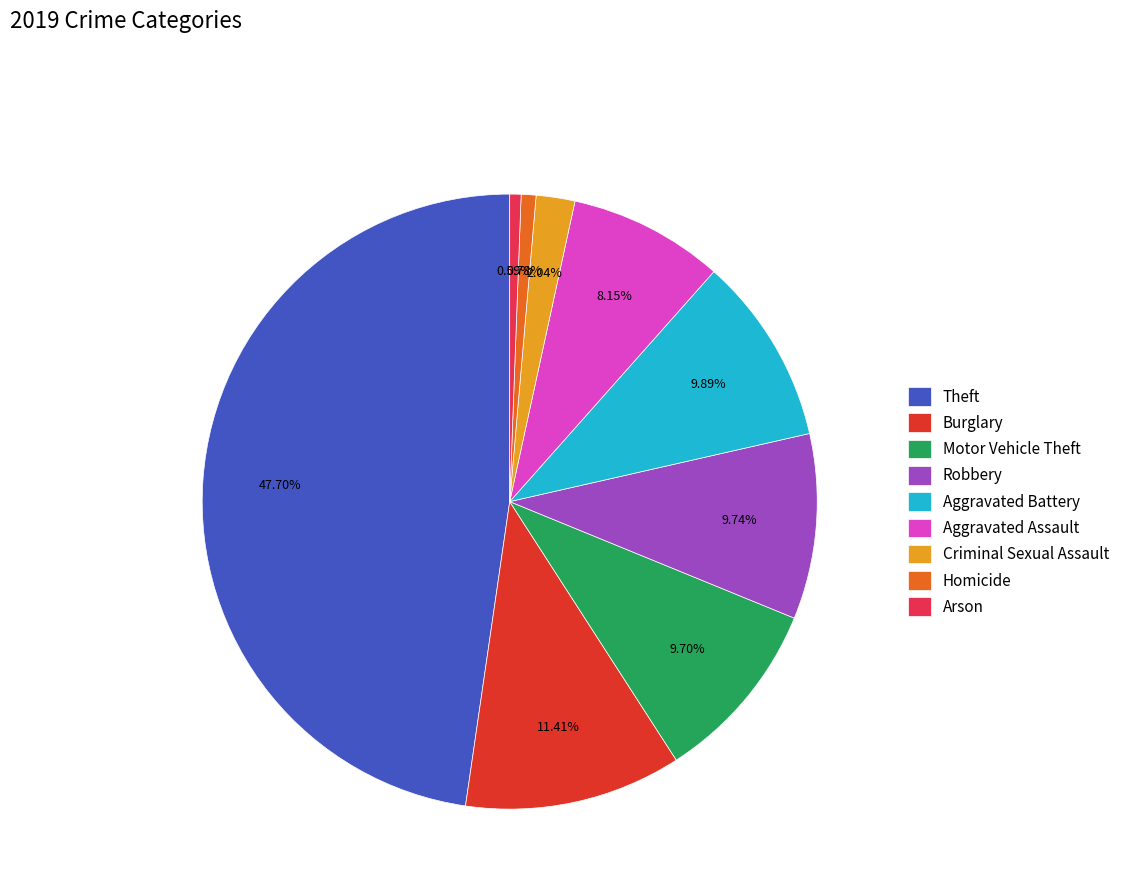

Does any single category account for the majority?

No